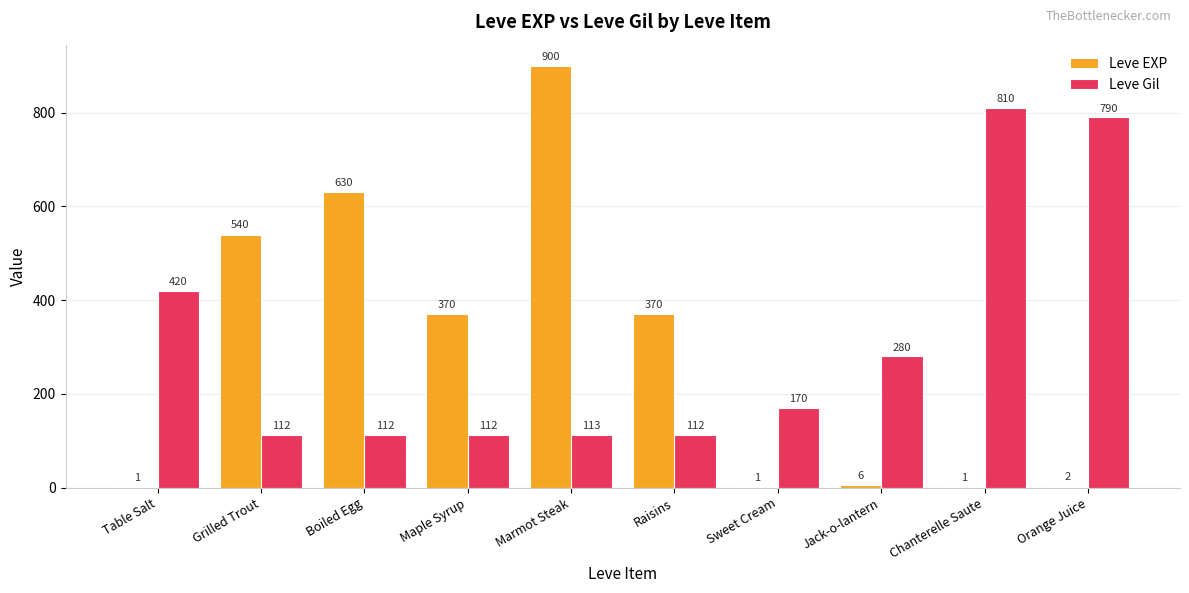

True or false: Leve EXP has a value of 630 at Boiled Egg.

True